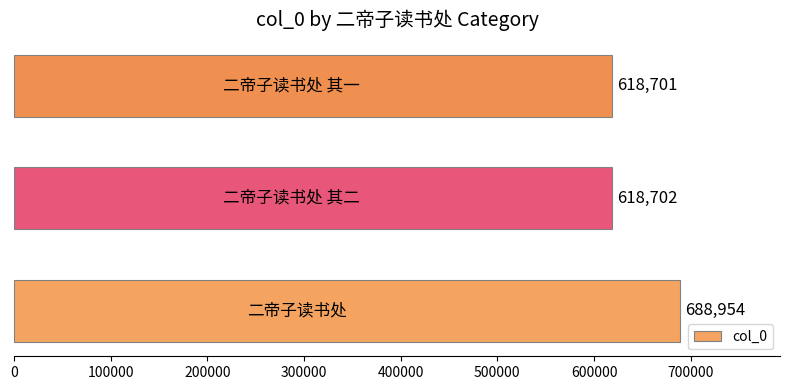

What is the difference between the maximum and second lowest values?

70252